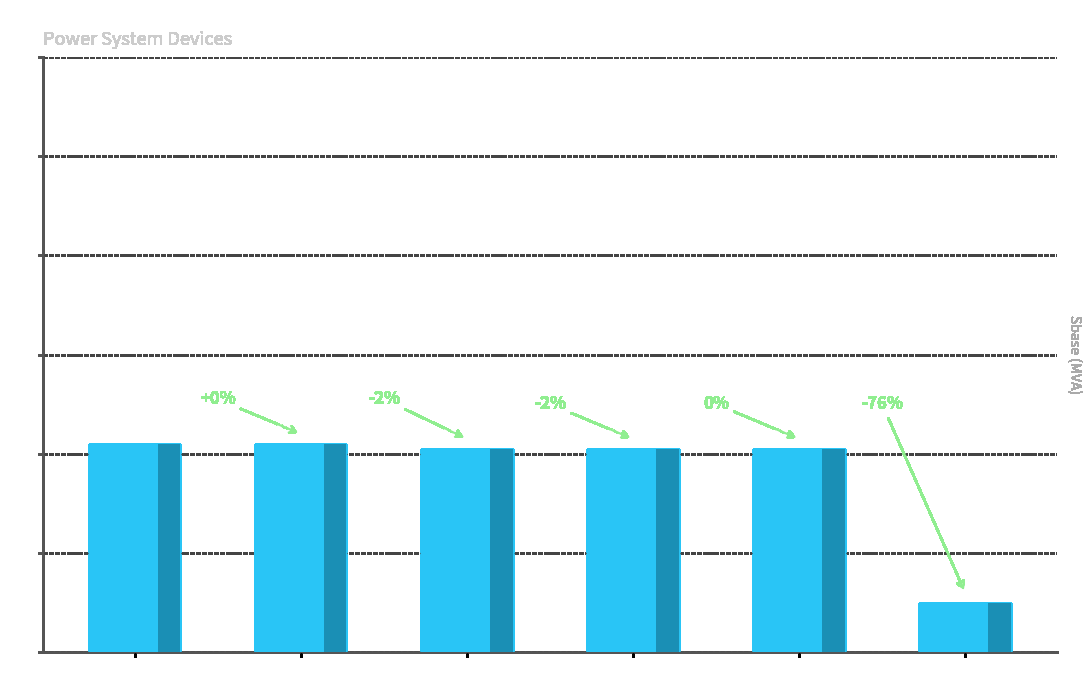

Reading left to right, transcribe all the data shown in this chart.

Device 1=42	Device 2=42	Device 3=41	Device 6=41	Device 8=41	Device 11=10